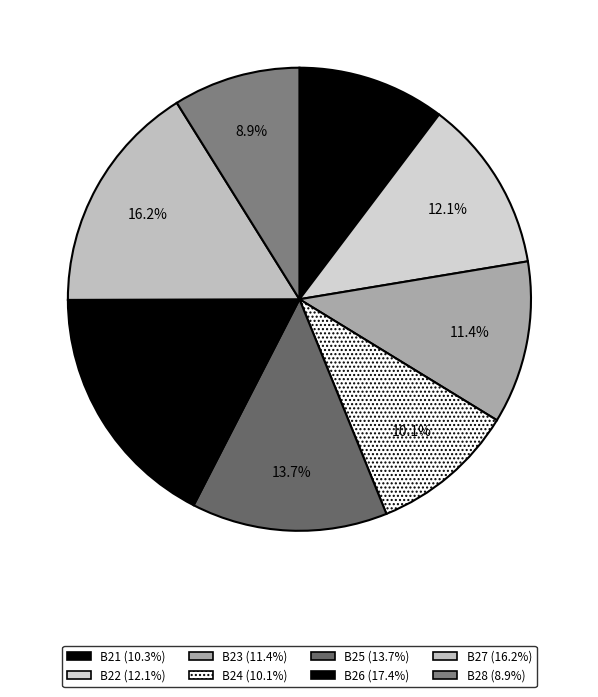

What is the smallest slice in the pie chart?

B28